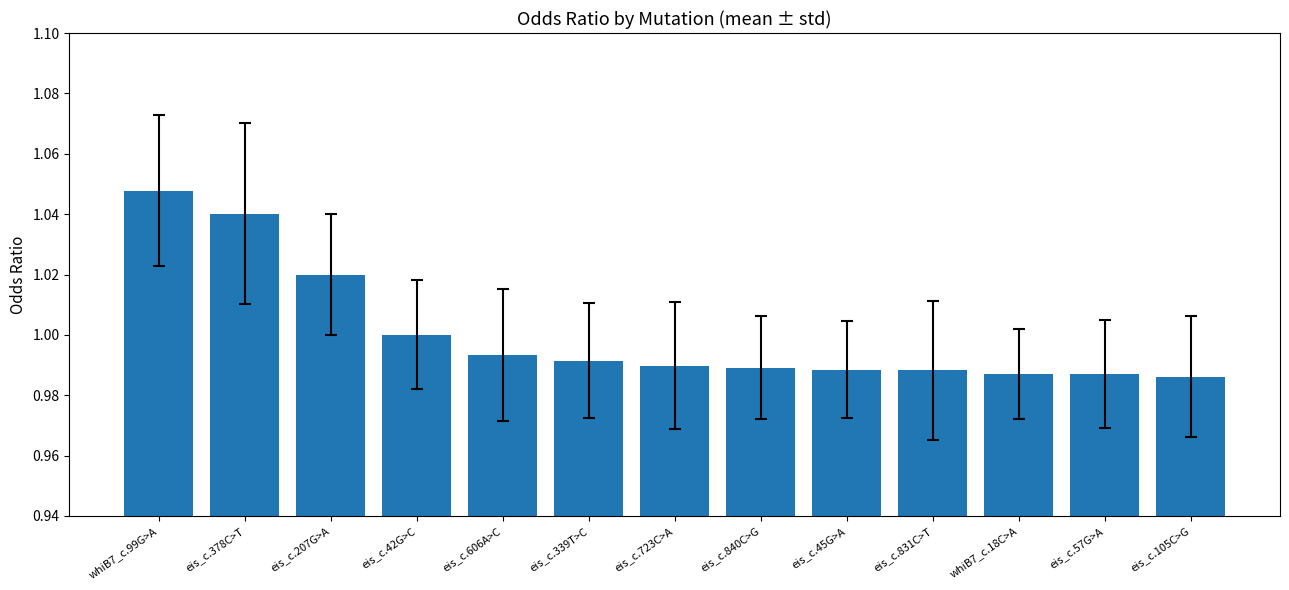

Which label corresponds to the largest value in the chart?

whiB7_c.99G>A